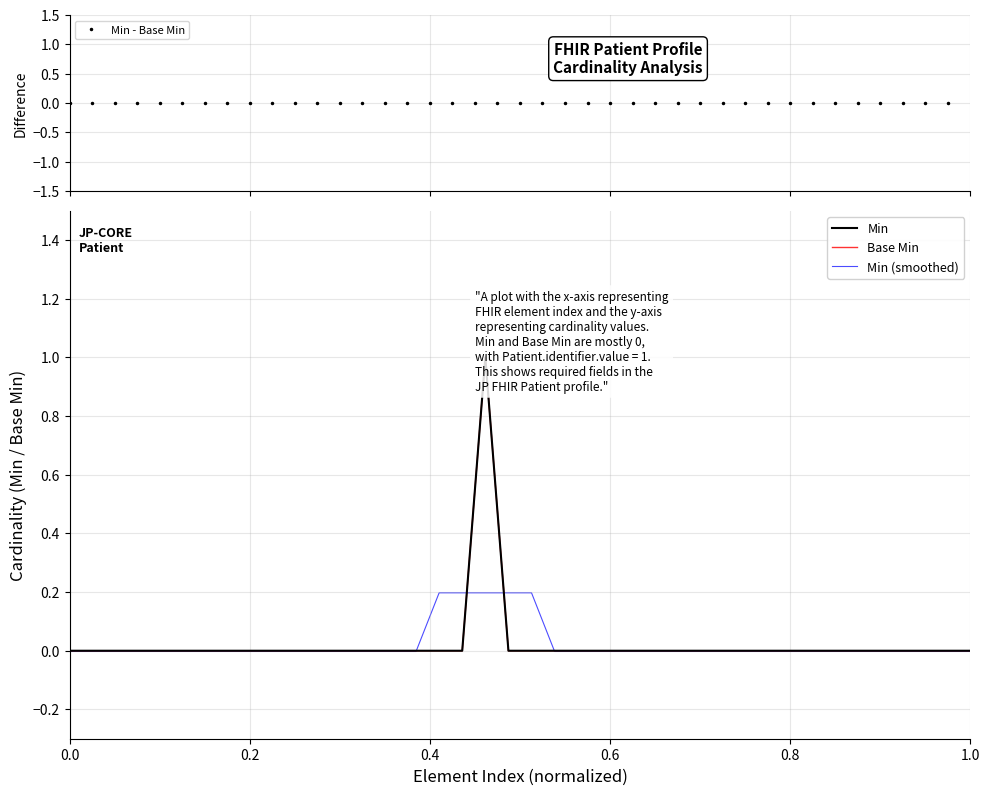

Rank the series by their maximum value, from lowest to highest.

Min - Base Min, Min (smoothed), Min, Base Min